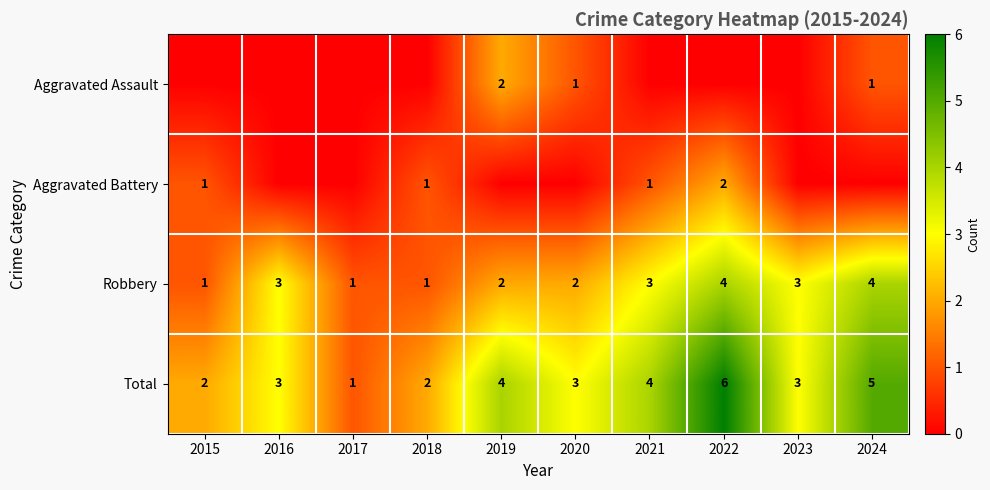

Is it true that Total equals 3 at 2024?

False